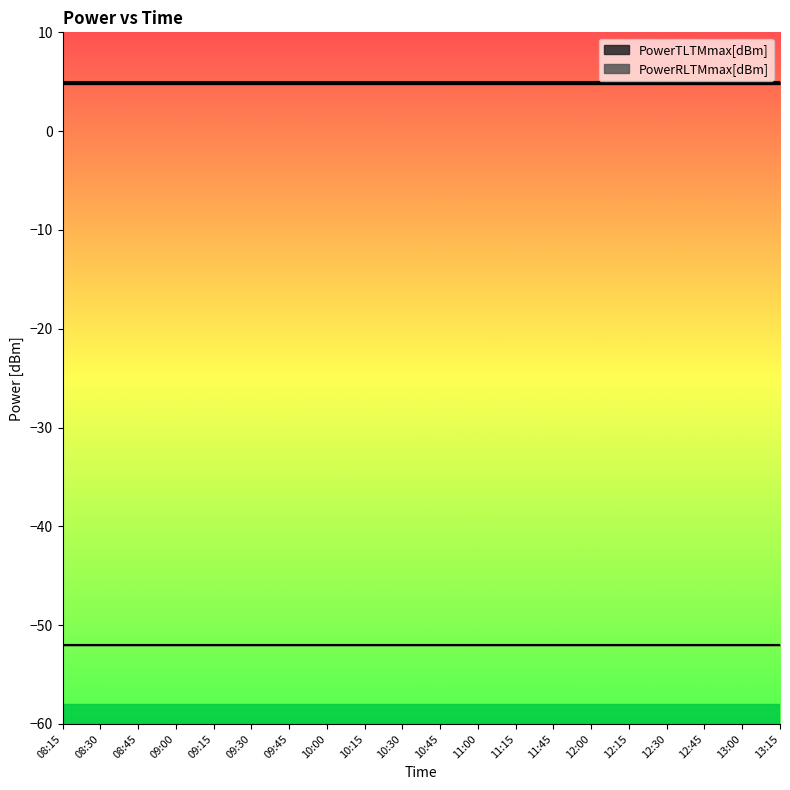

What is the label of the 10th point from the right?

10:45